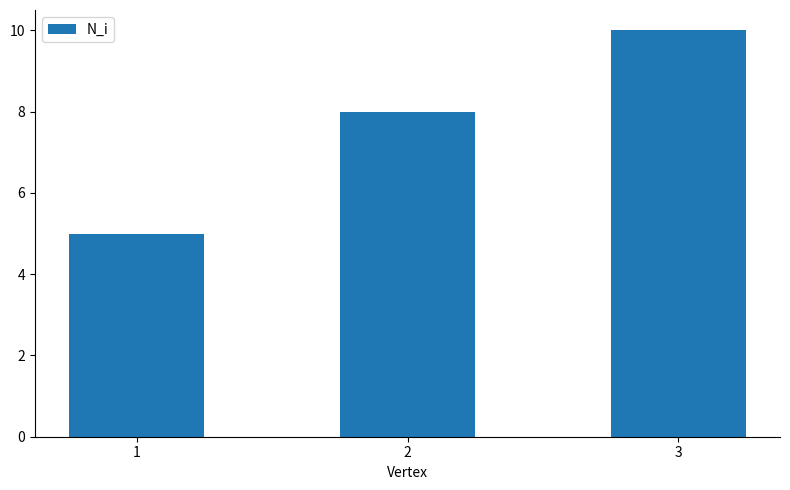

Reading right to left, extract all data points from this chart.

10	8	5